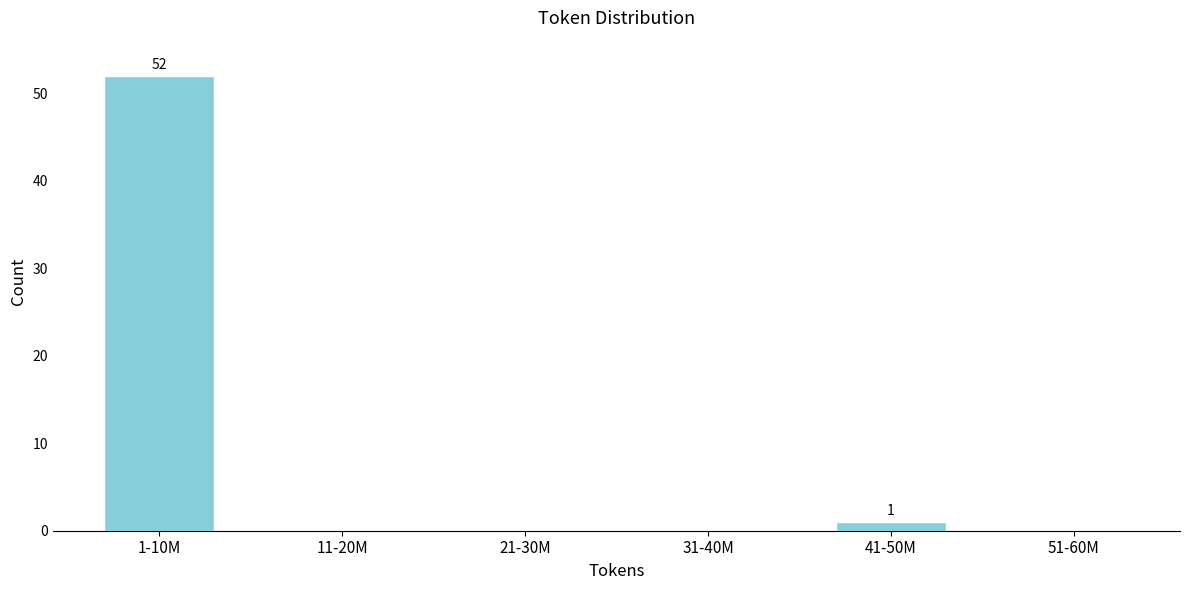

Reading left to right, transcribe all the data shown in this chart.

1-10M=52	11-20M=0	21-30M=0	31-40M=0	41-50M=1	51-60M=0